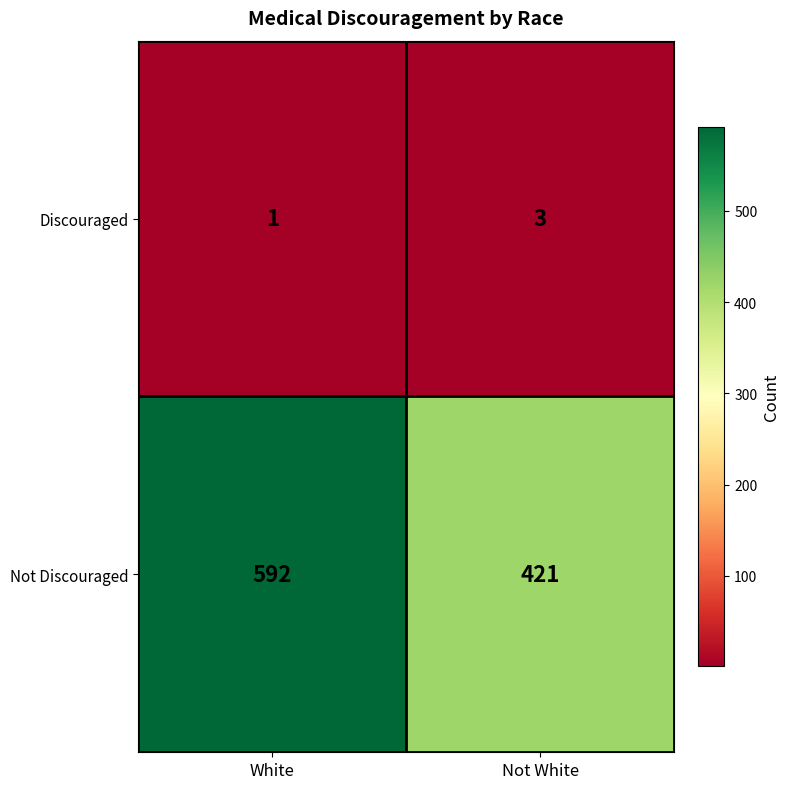

Which category has the highest value across all series?

White